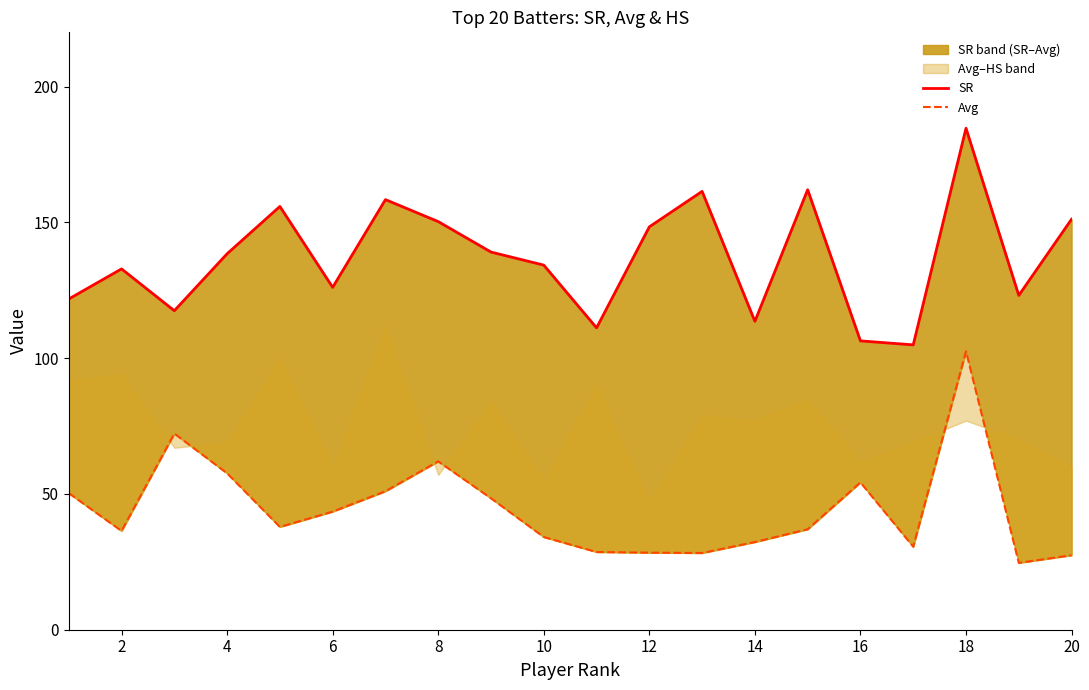

What is the difference between the maximum and minimum values in the Avg series?

77.9